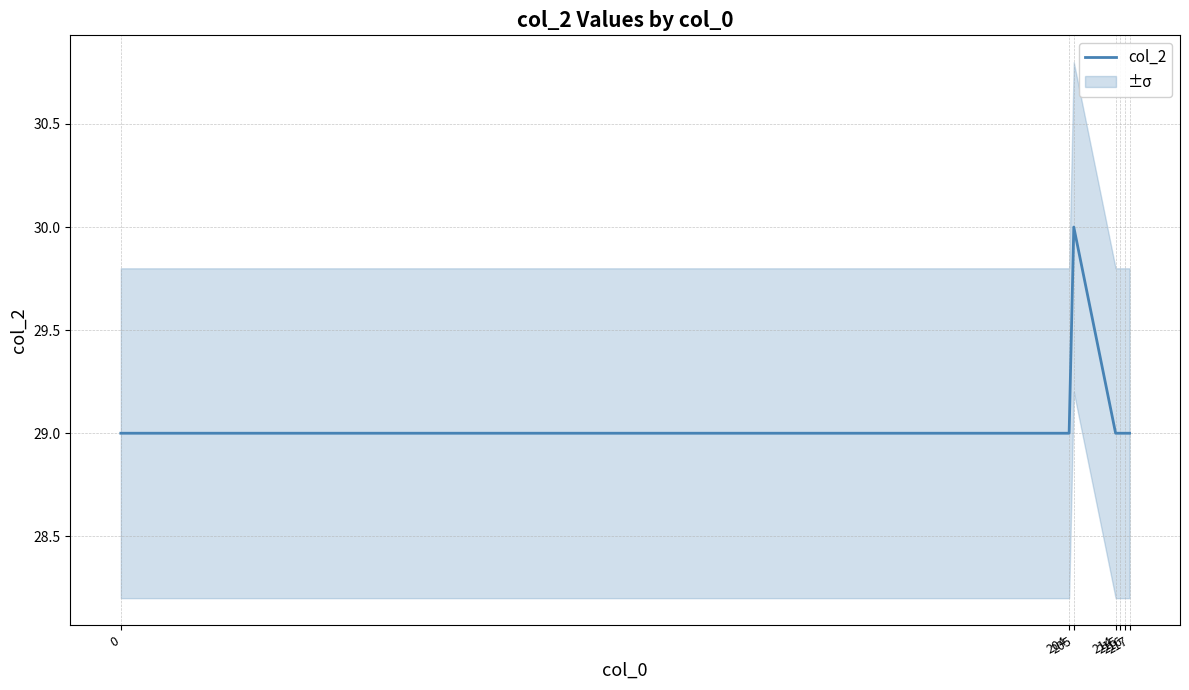

Count the number of values greater than 29.

1